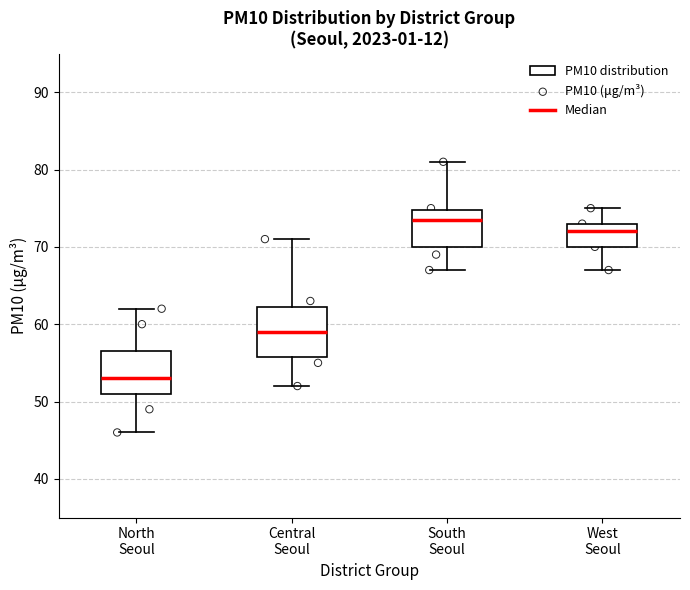

Reading left to right, read every box against the y-axis: the position of its median line, the range the box covers, and the ends of its whiskers. The values are not printed on the chart, so give them approximately, as read against the axis.

North Seoul: median 53, box 51 to 57, whiskers 46 to 62
Central Seoul: median 59, box 56 to 62, whiskers 52 to 71
South Seoul: median 74, box 70 to 75, whiskers 67 to 81
West Seoul: median 72, box 70 to 73, whiskers 67 to 75